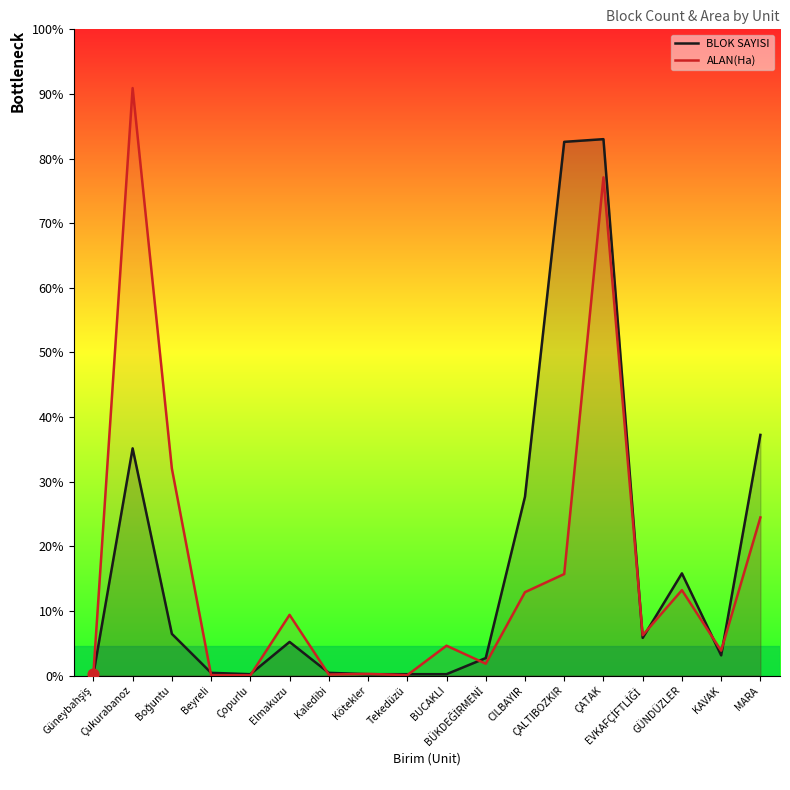

What are all the series names shown in the legend?

BLOK SAYISI, ALAN(Ha)